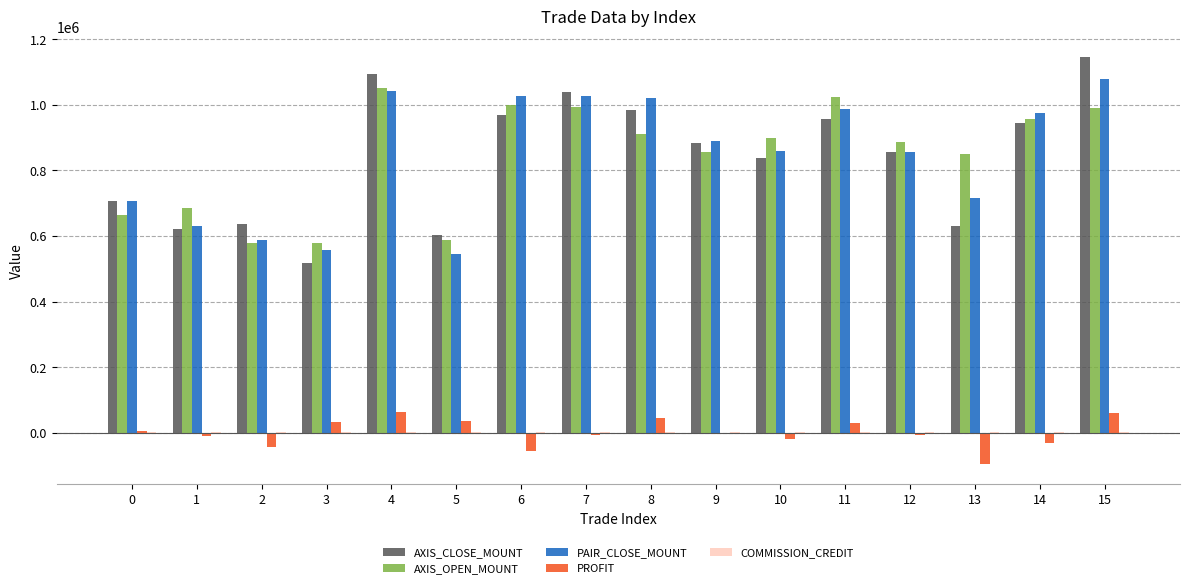

What is the greatest value displayed?

1146000